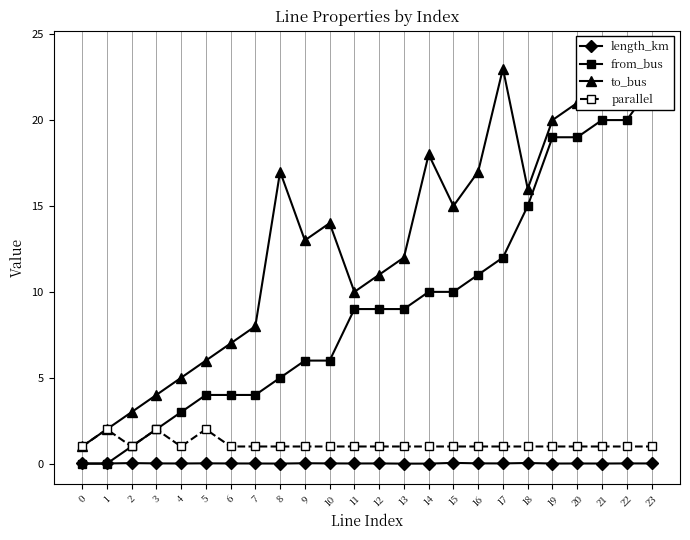

What is the highest value of the to_bus series?

24.0